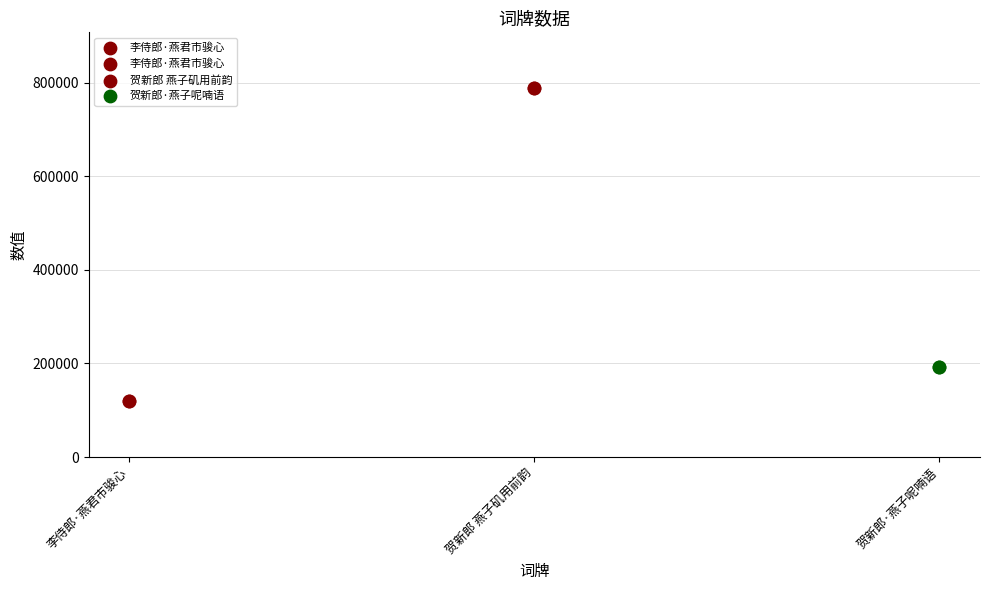

What is the change in value from 李侍郎·燕君市骏心 to 贺新郎·燕子呢喃语?

+73440